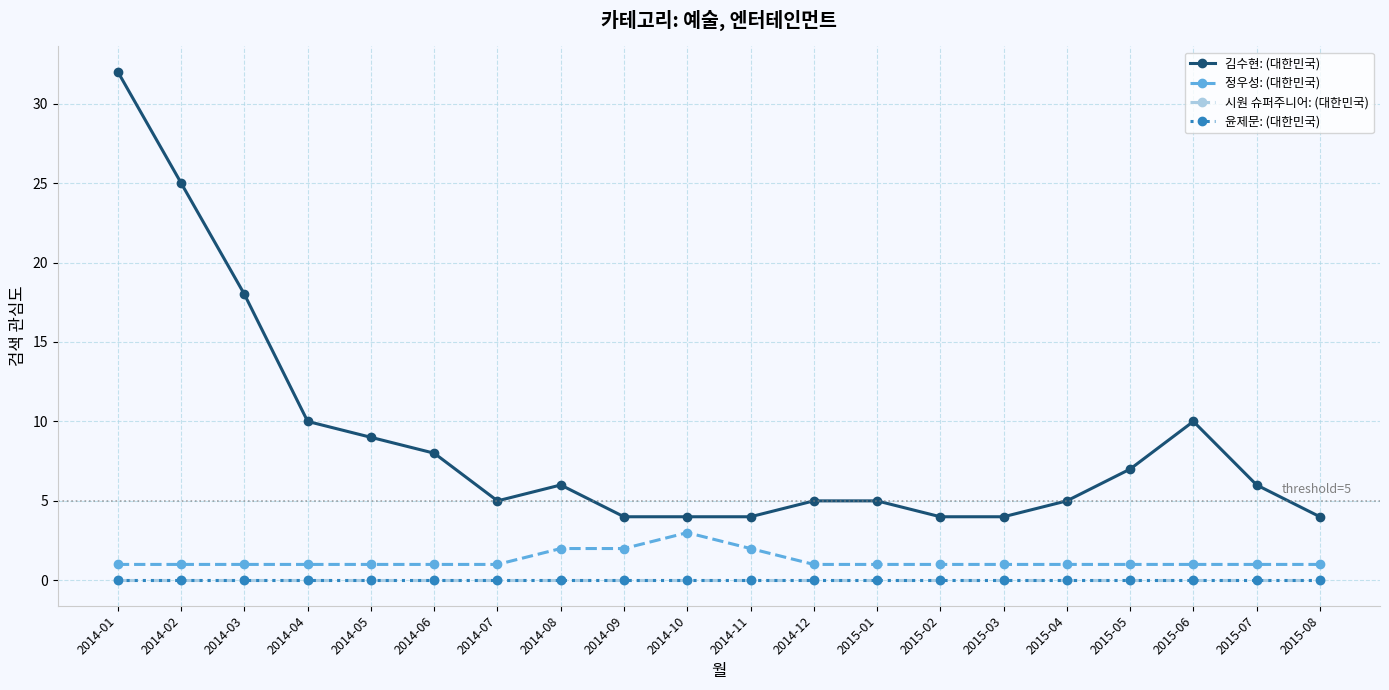

What is the difference between the highest and lowest values at 2014-03?

18